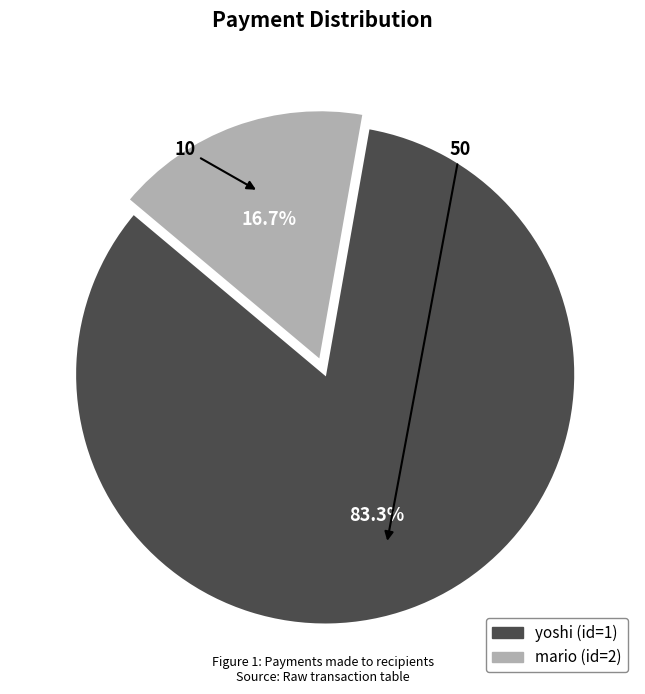

Which has a higher value, mario or yoshi?

yoshi